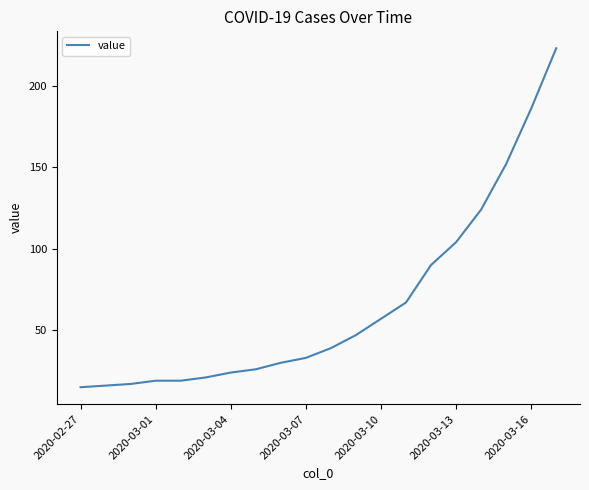

What is the greatest value displayed?

223